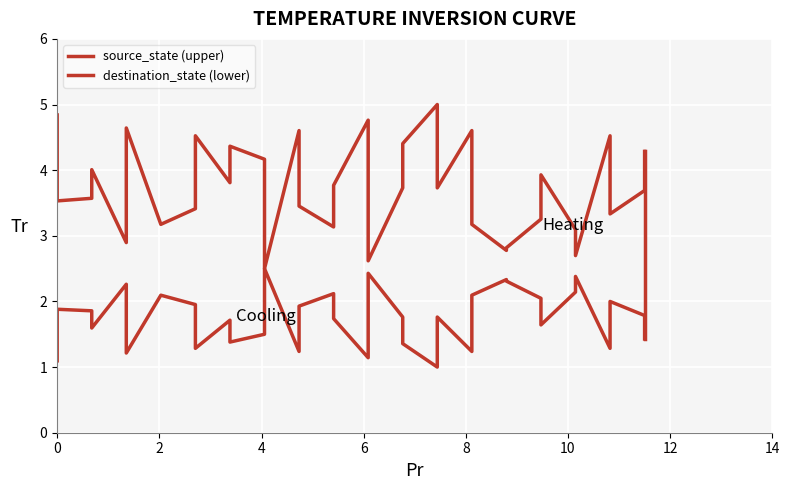

Which series has the largest total across all categories?

source_state (upper)